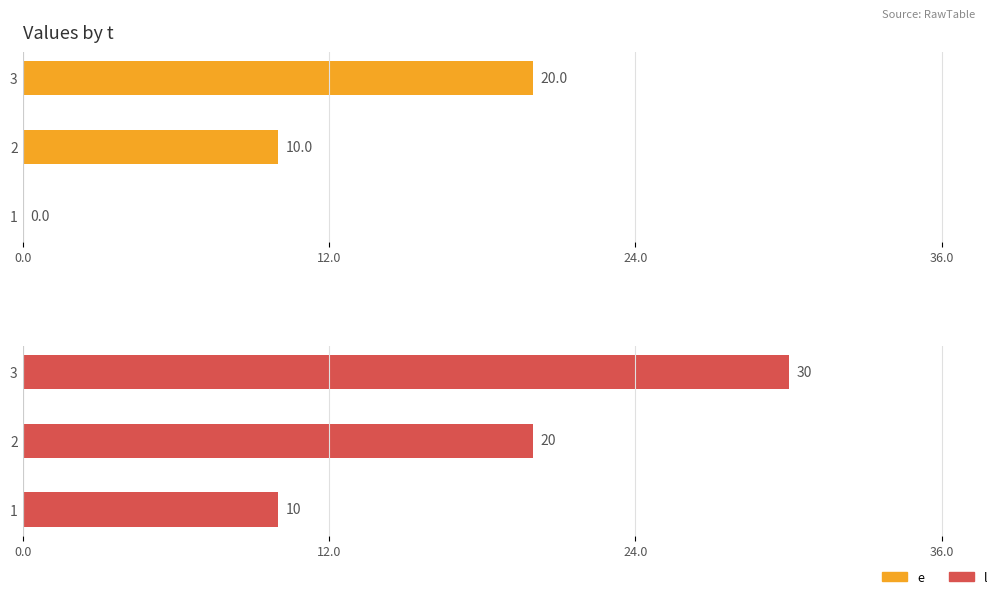

The value of e at 2 is 17. True or false?

False